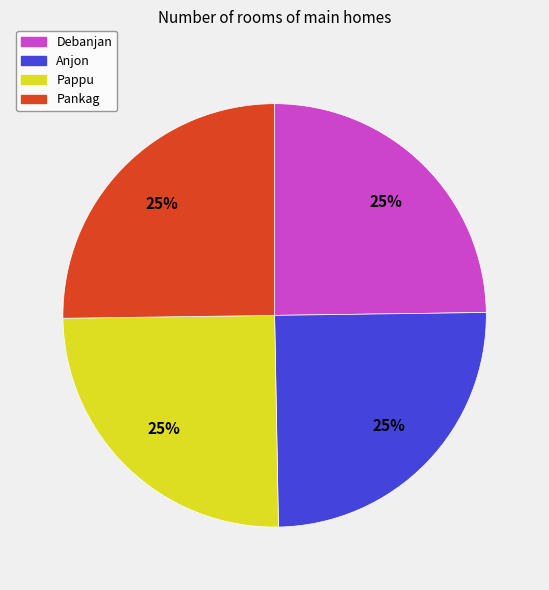

Does Pankag represent more than half of the total?

No